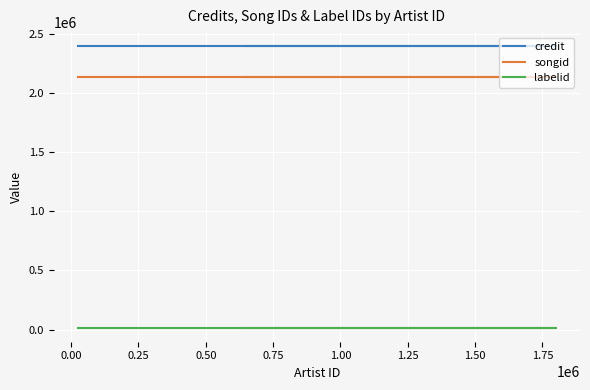

Read the credit value at 0.25.

2397000